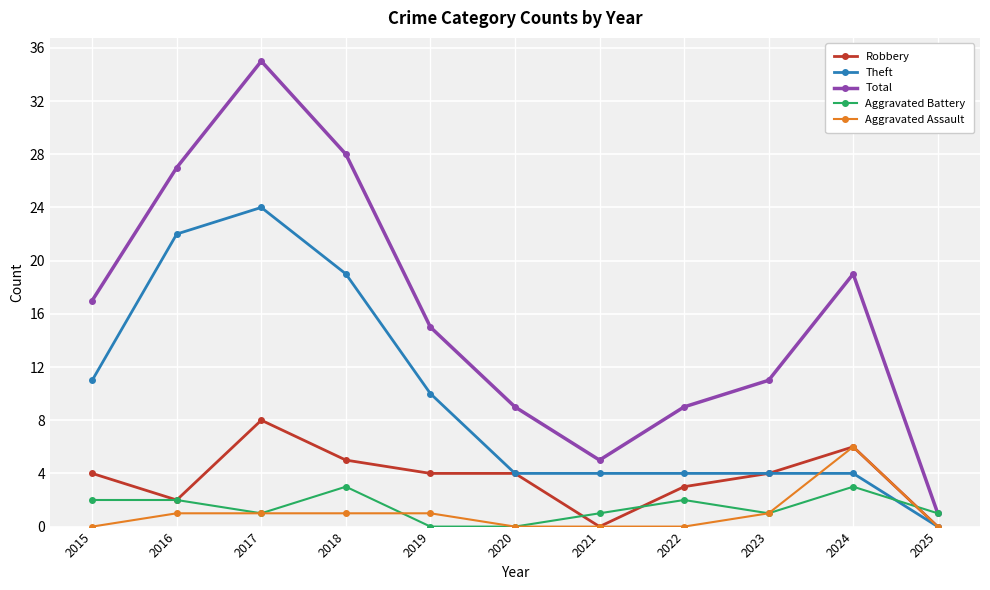

Is the value of Aggravated Battery at 2023 greater than the value of Total at 2018?

No